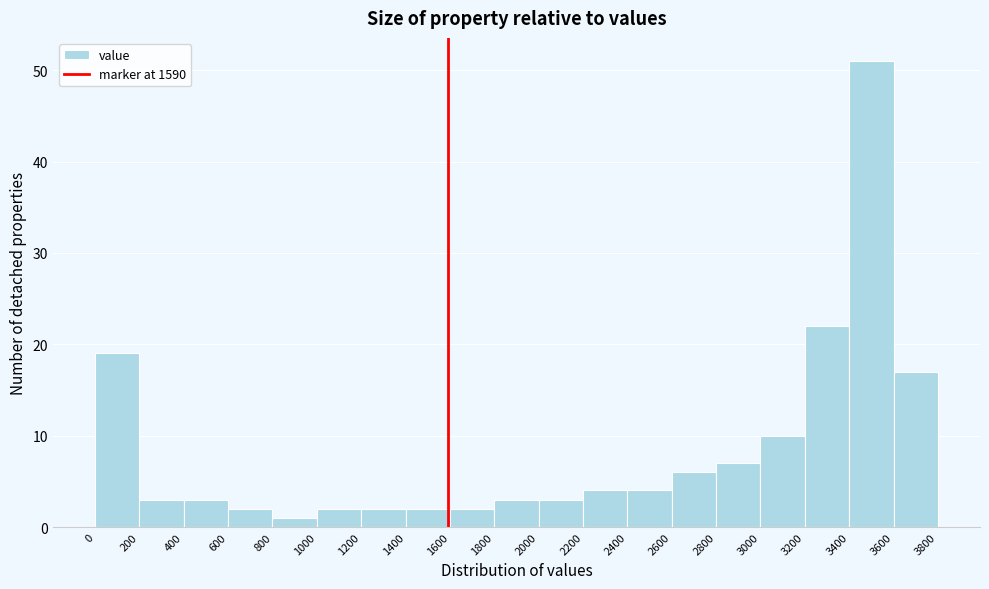

How tall is the bar that spans 1000 to 1200 on the x-axis? The values are not printed on the chart, so give them approximately, as read against the axis.

2